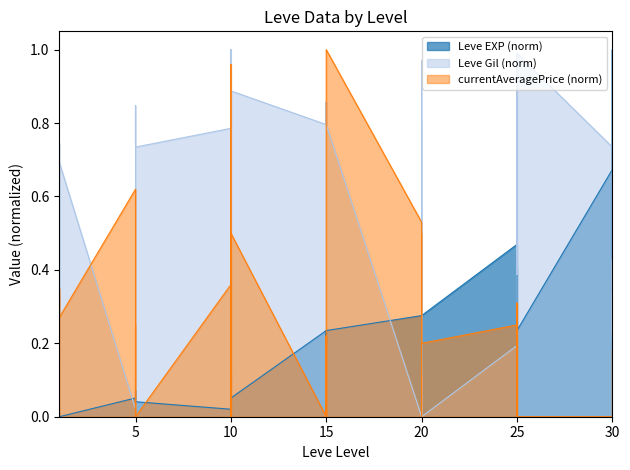

How many lines are shown in the chart?

3